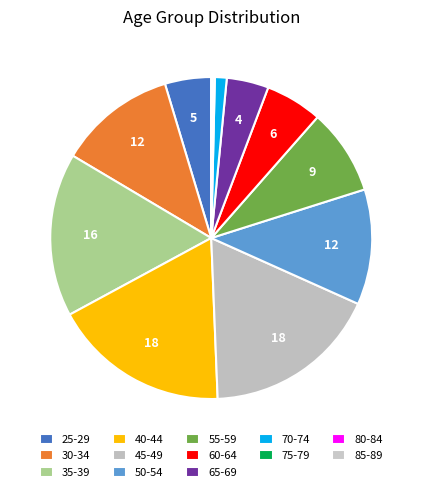

Combined, what portion of the pie is 35-39 and 40-44?

34.2%